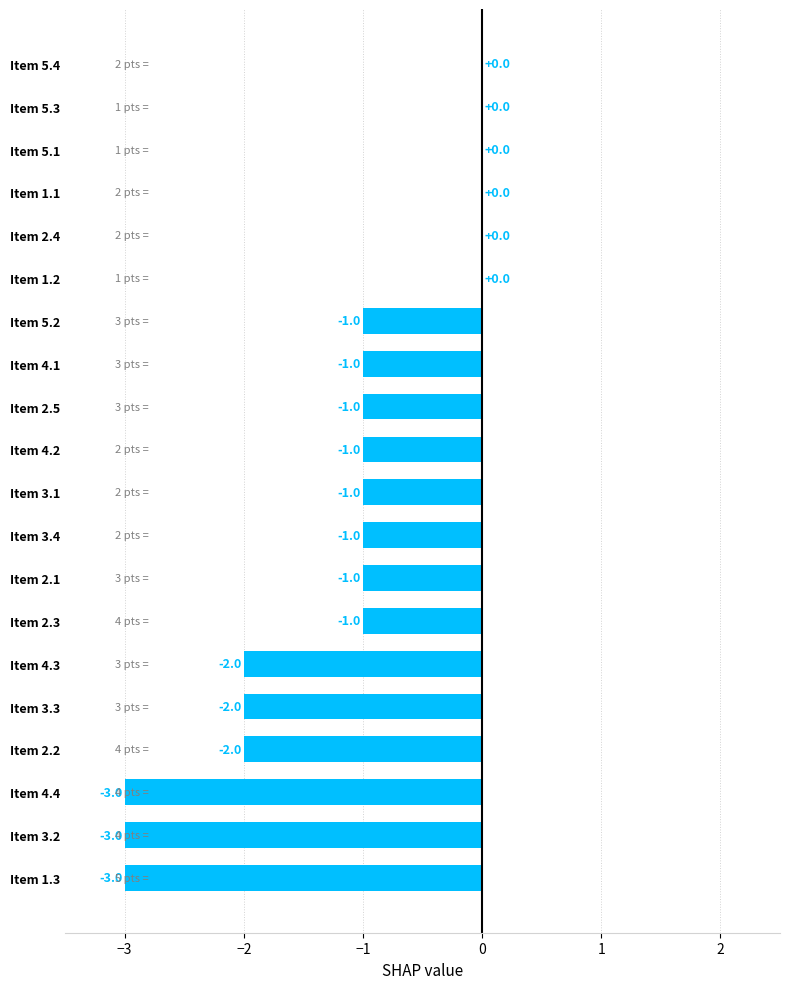

How many categories are shown in the chart?

20